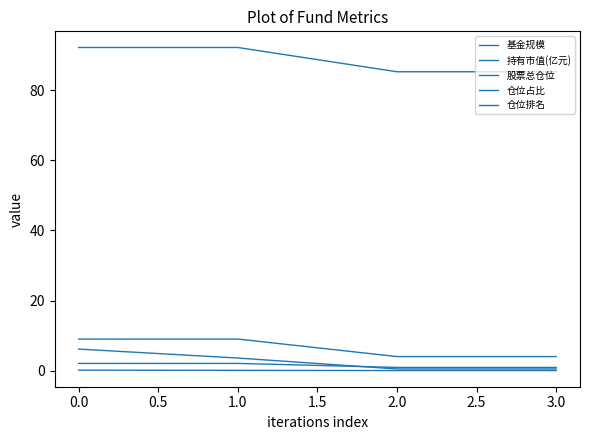

Is this an area chart (filled region under the line)?

No